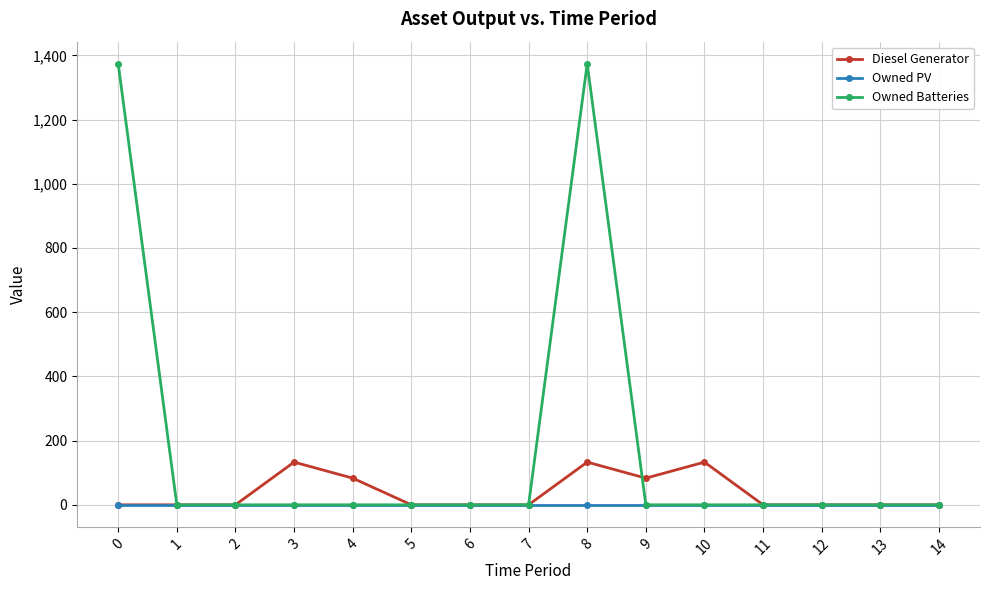

Is this an area chart (filled region under the line)?

No